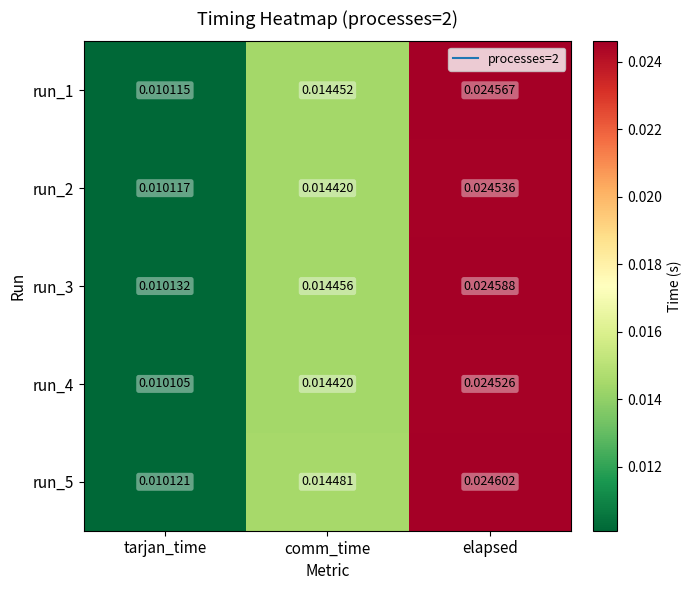

Which label corresponds to the smallest value in the chart?

tarjan_time